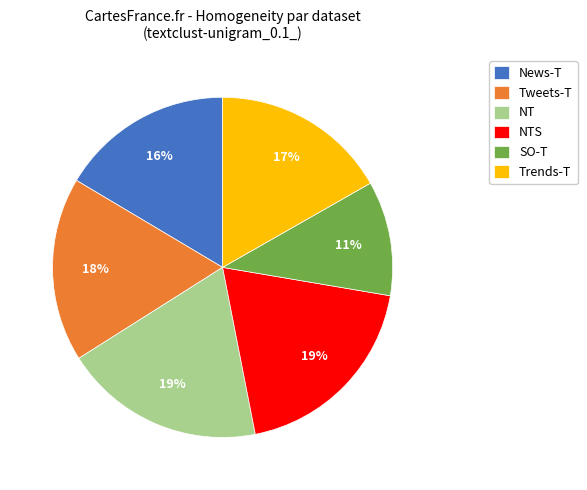

What is the smallest slice in the pie chart?

SO-T